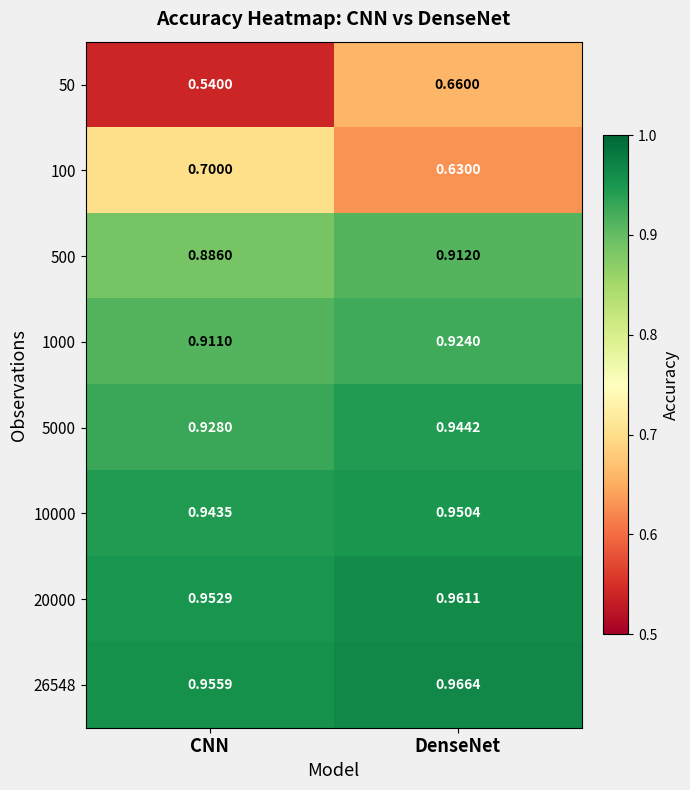

Which series has the largest total across all categories?

26548